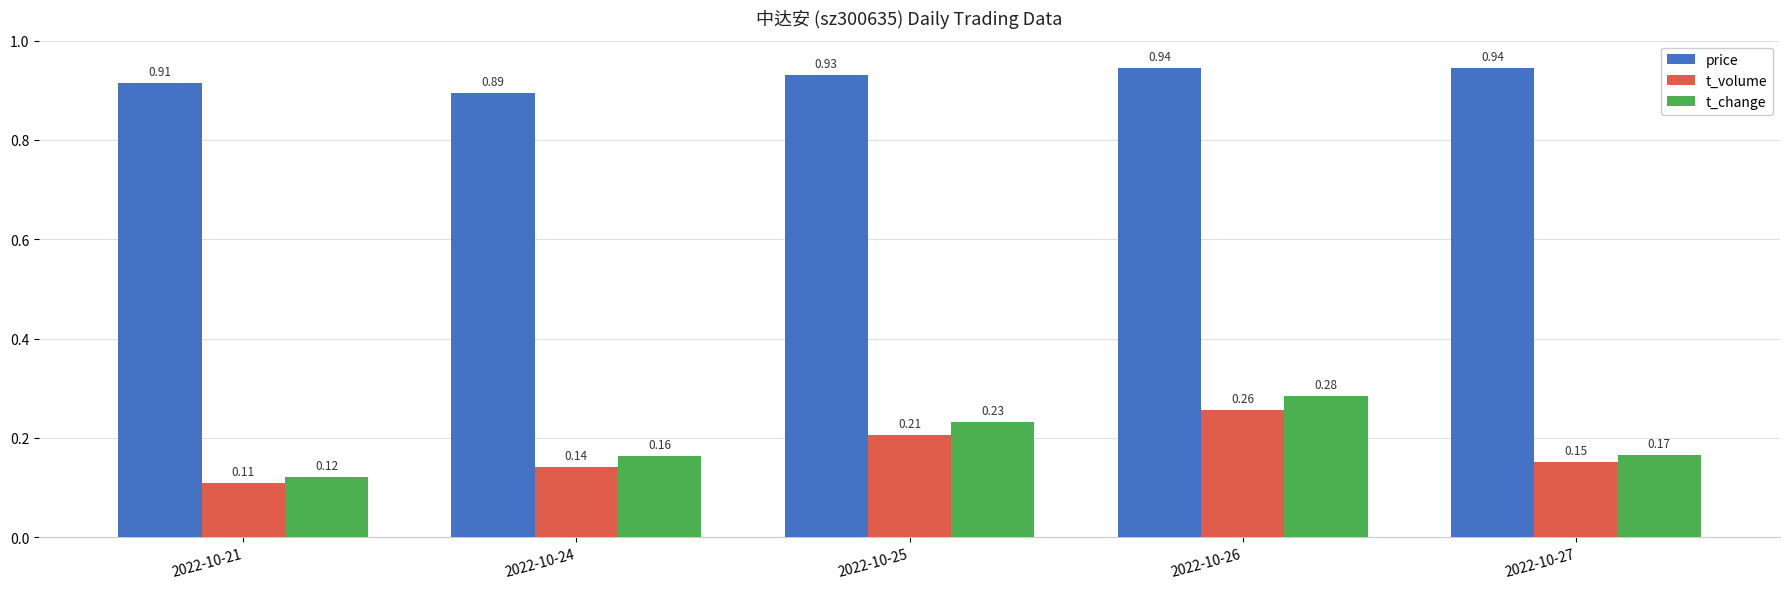

The value of t_volume at 2022-10-26 is 0.1. True or false?

False